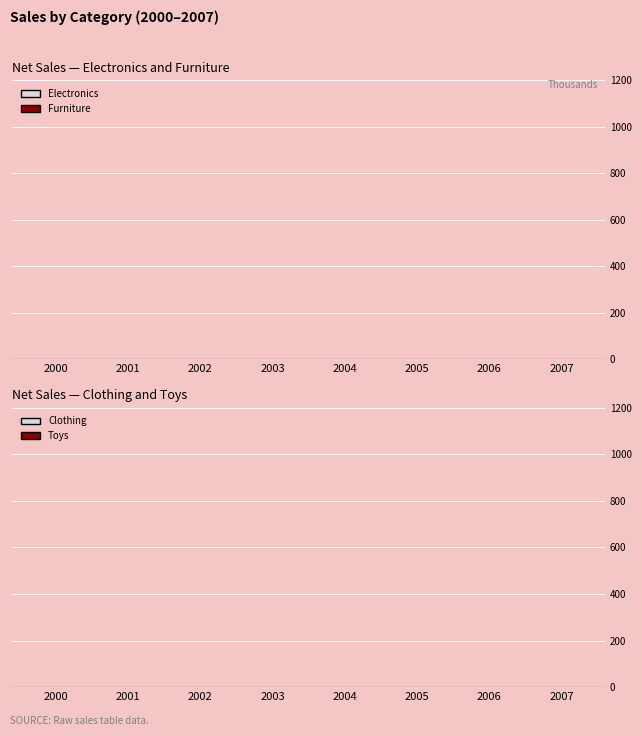

Which category has the highest value in the Furniture series?

2007